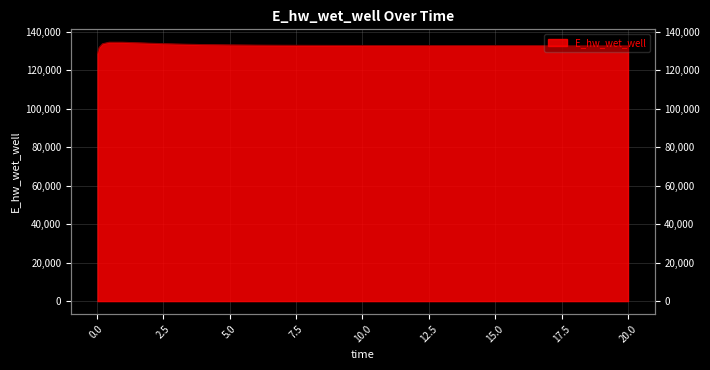

Where is the first local minimum?

15.96875